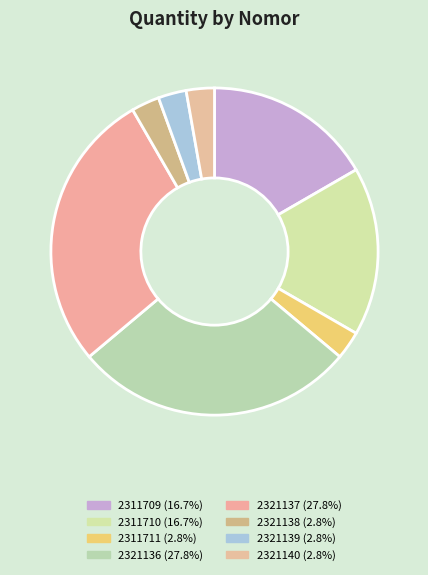

How many slices are in this pie chart?

8